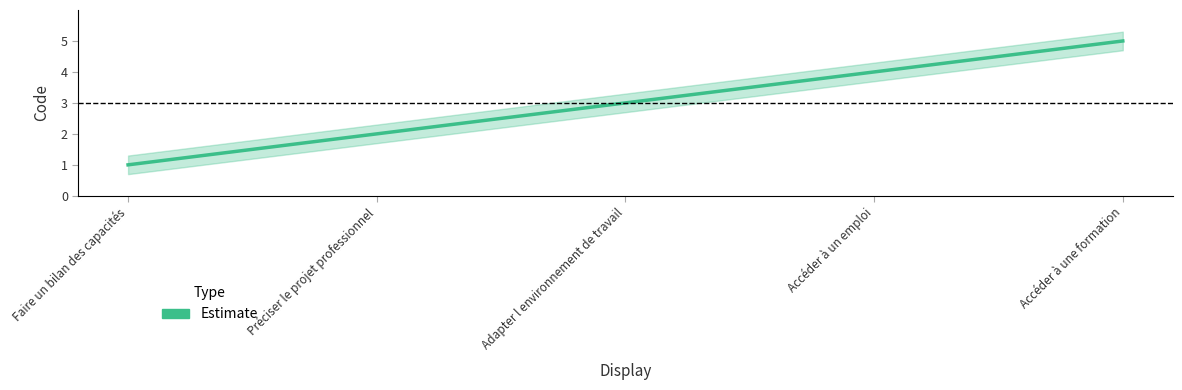

Which label corresponds to the largest value in the chart?

Accéder à une formation